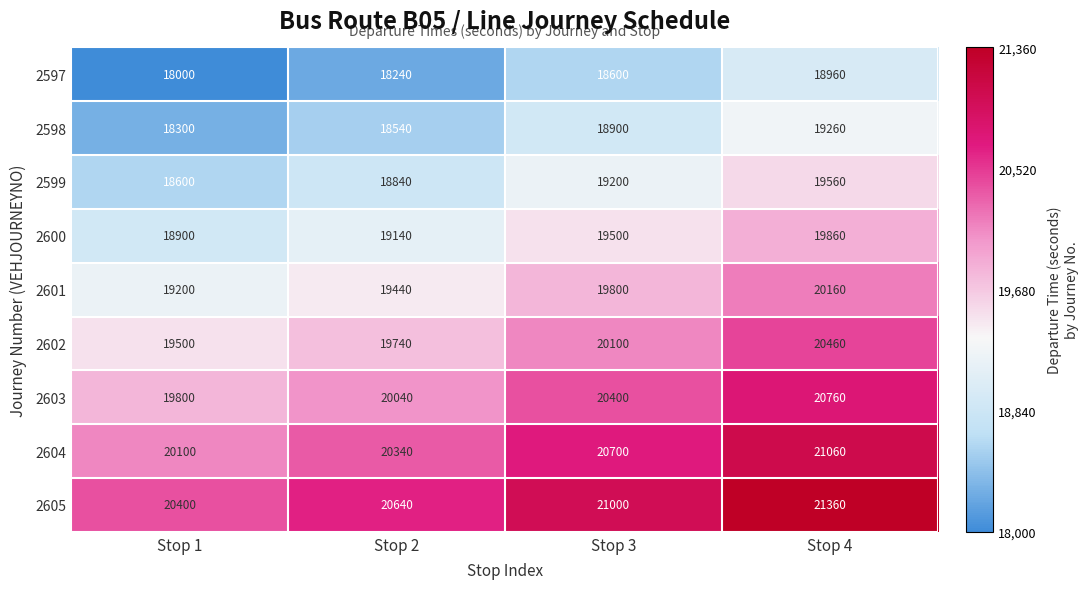

True or false: 2599 has a value of 9576 at Stop 3.

False